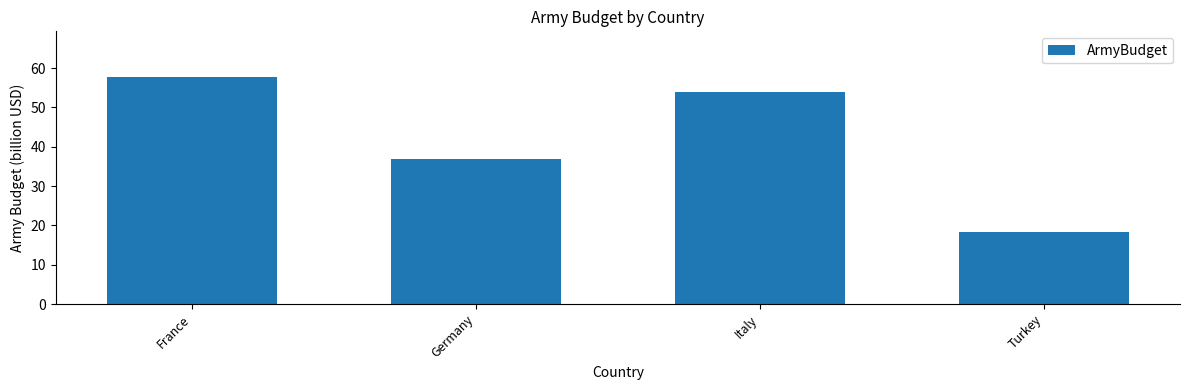

How many bars are there in total?

4